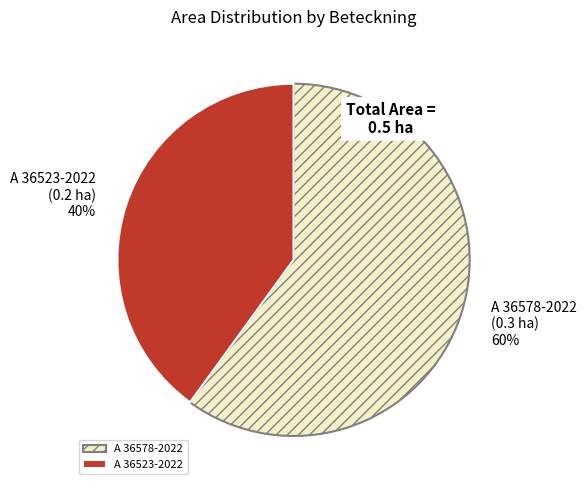

True or false: A 36523-2022 accounts for 40% of the total.

True